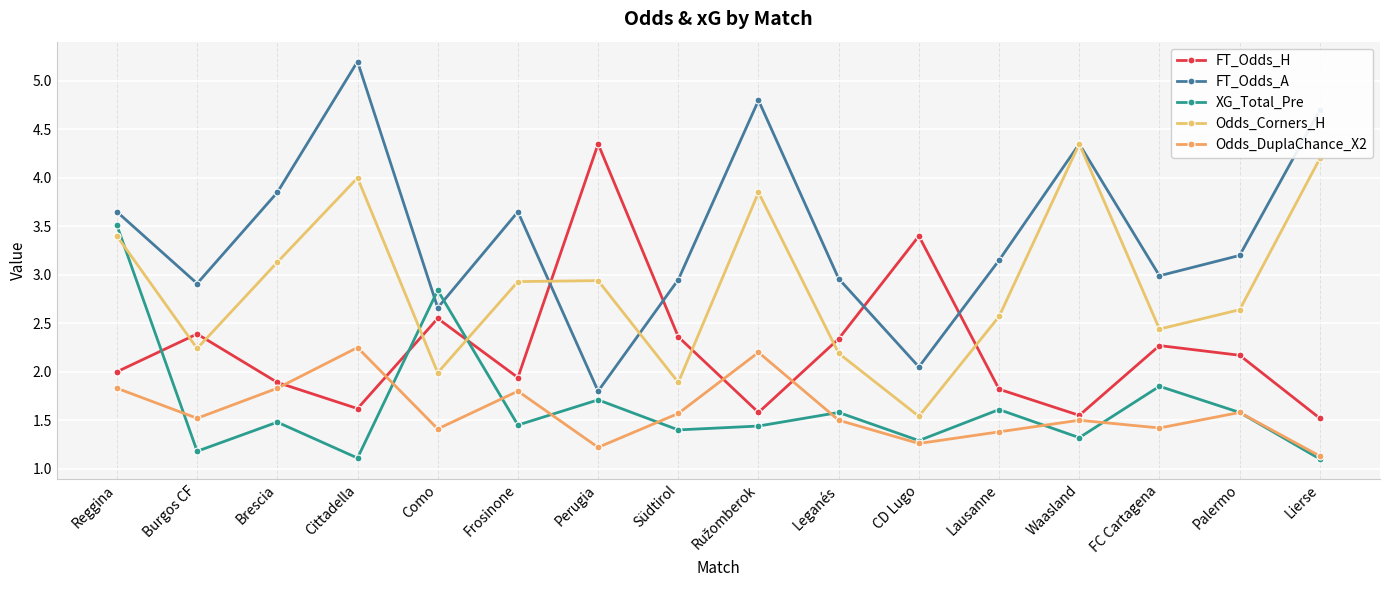

What is the difference between the second highest and minimum values in the Odds_Corners_H series?

2.7